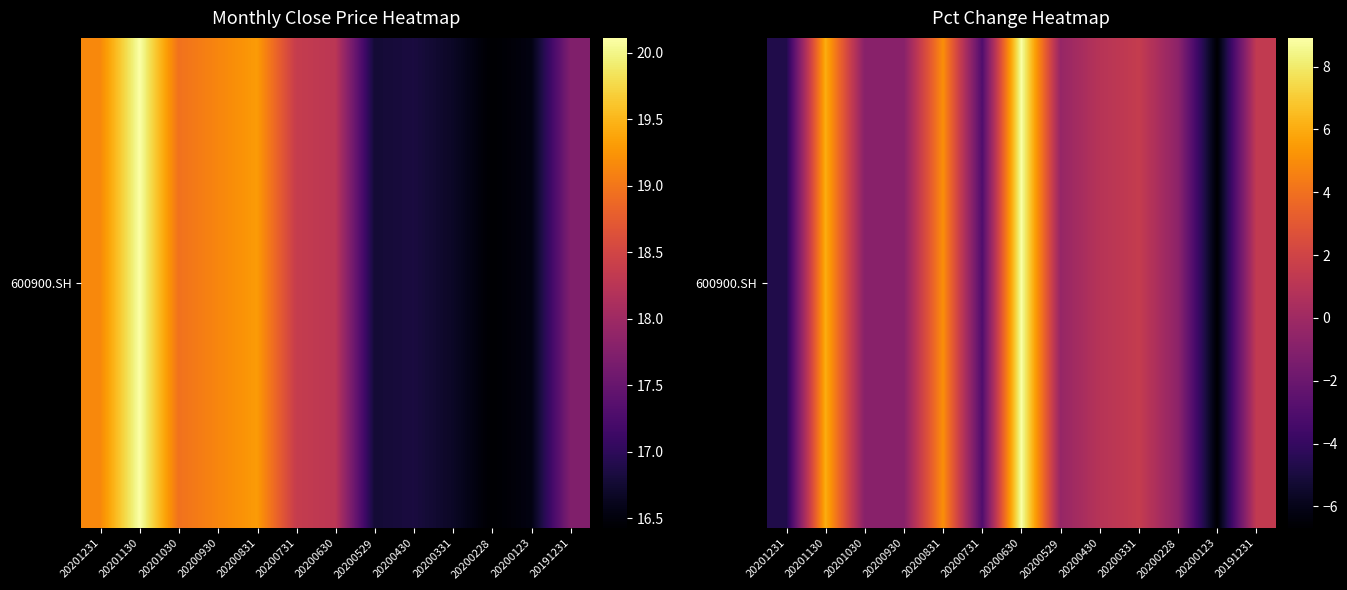

Reading left to right, what are all the values shown in this chart?

20201231=-4.7	20201130=6.1	20201030=-0.9	20200930=-0.9	20200831=5.1	20200731=-3.0	20200630=8.9	20200529=-0.3	20200430=0.9	20200331=1.5	20200228=-0.7	20200123=-6.7	20191231=1.4